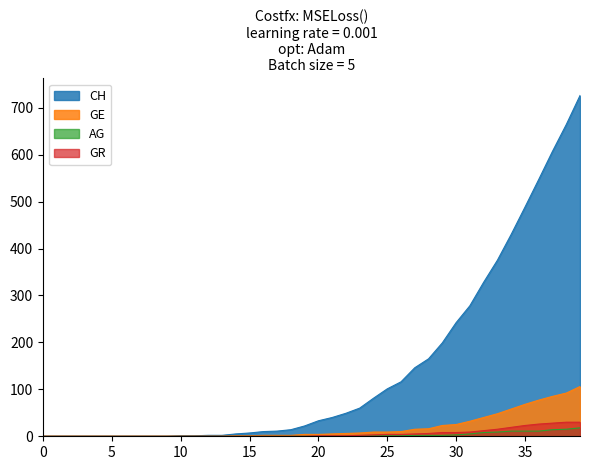

At which category is the sum across all series the highest?

39